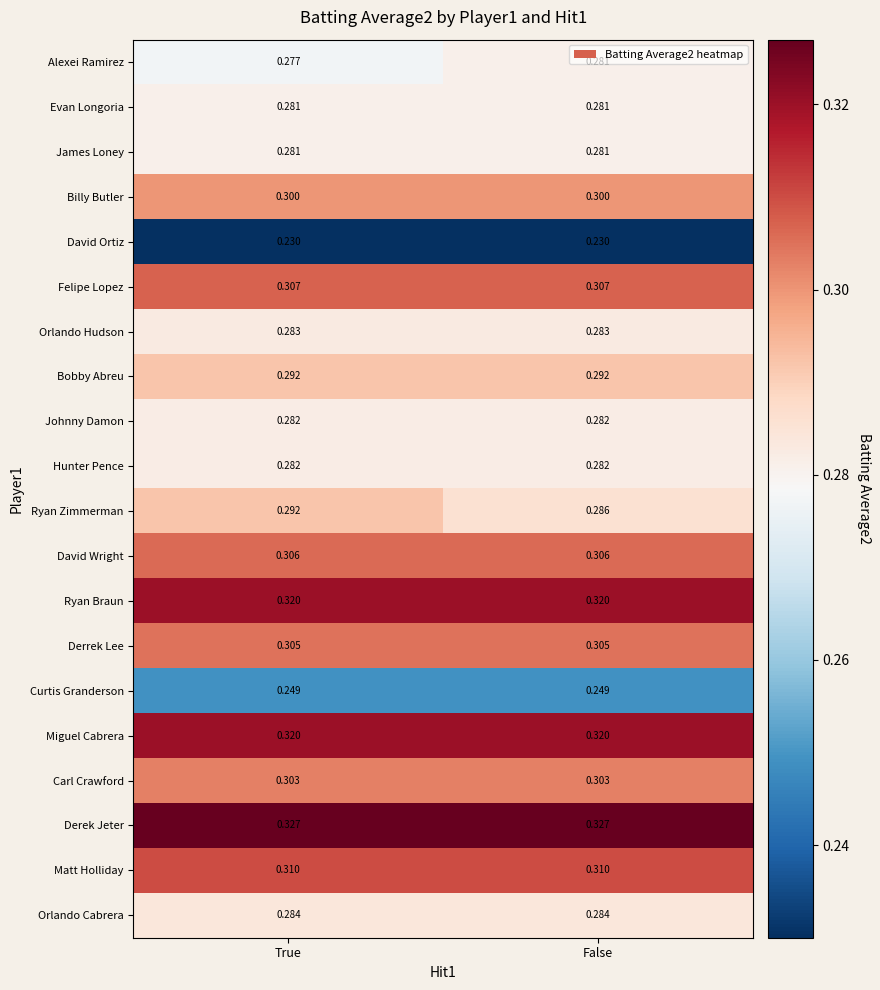

Is the value of Bobby Abreu at True greater than the value of Ryan Zimmerman at False?

Yes